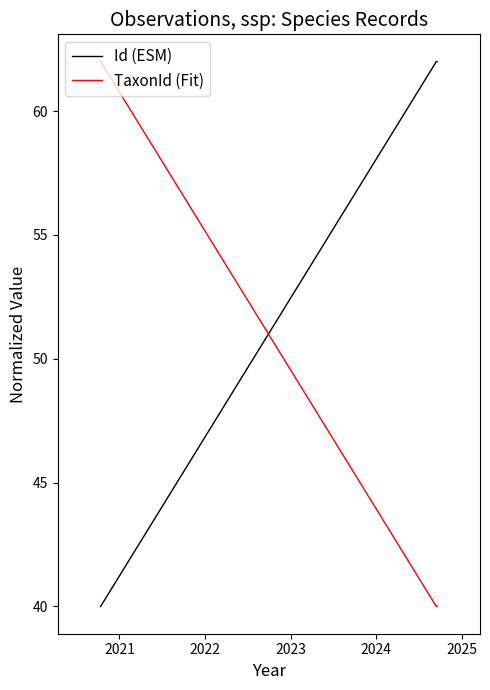

Which series has the largest total across all categories?

Id (ESM)